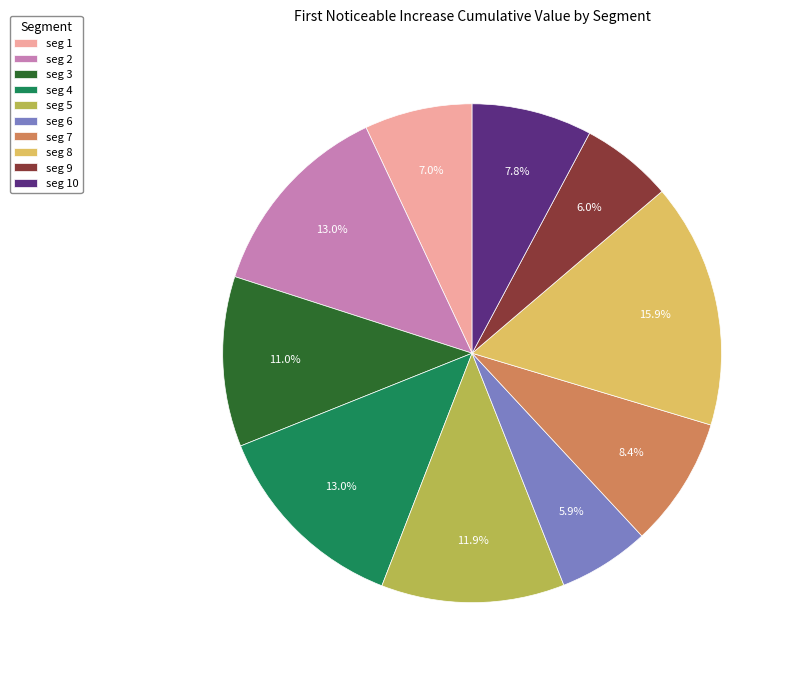

How many segments does this pie chart have?

10